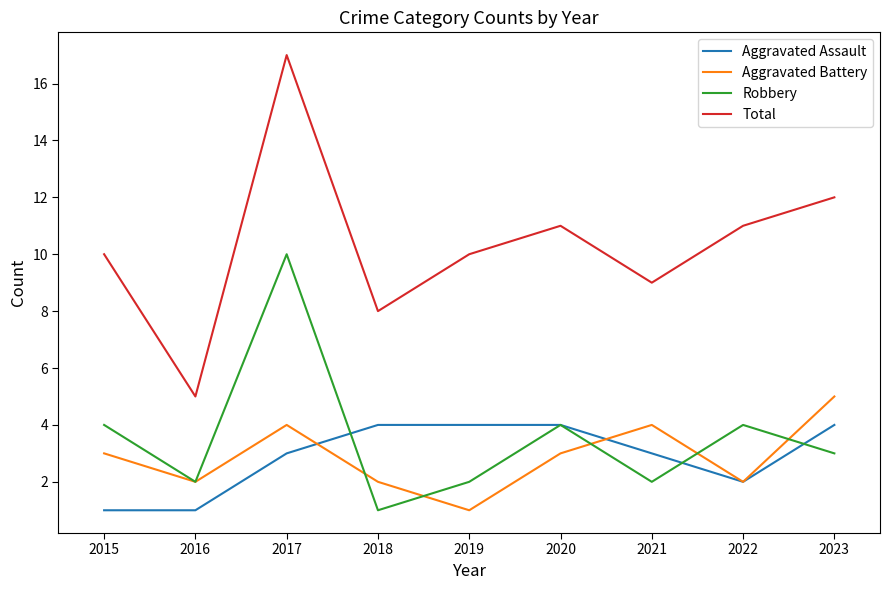

Where do Aggravated Assault and Robbery first cross each other?

2017 and 2018